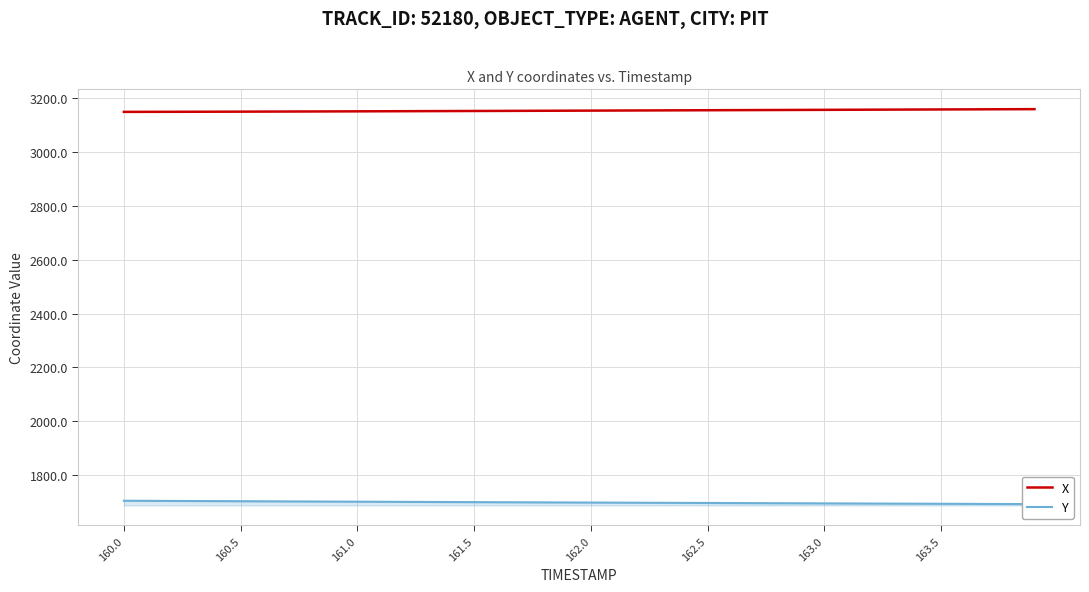

The value of X at 163.0 is 3156.9. True or false?

True